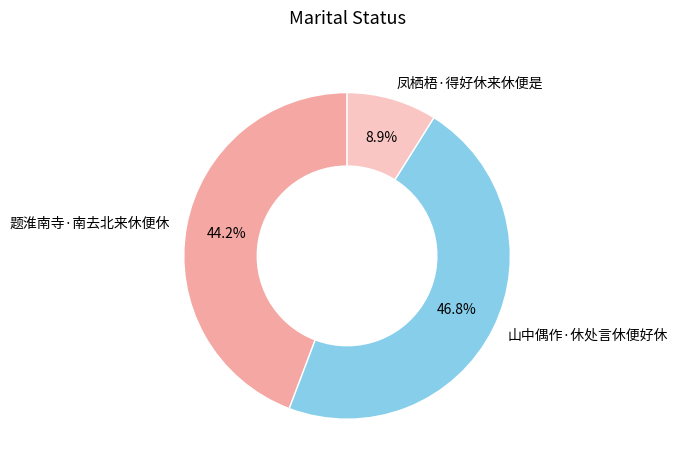

Does any single category account for the majority?

No